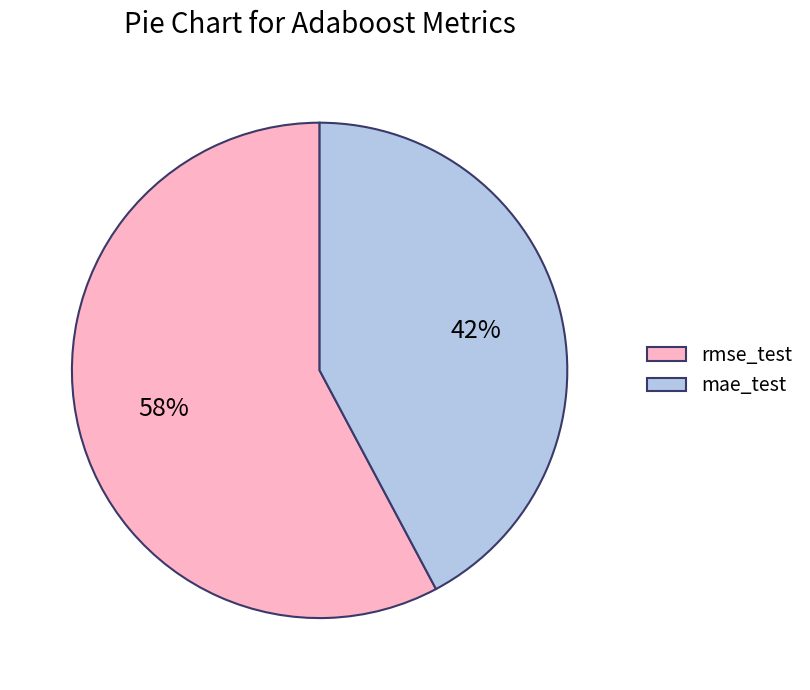

The mae_test slice represents 42% of the pie. True or false?

True